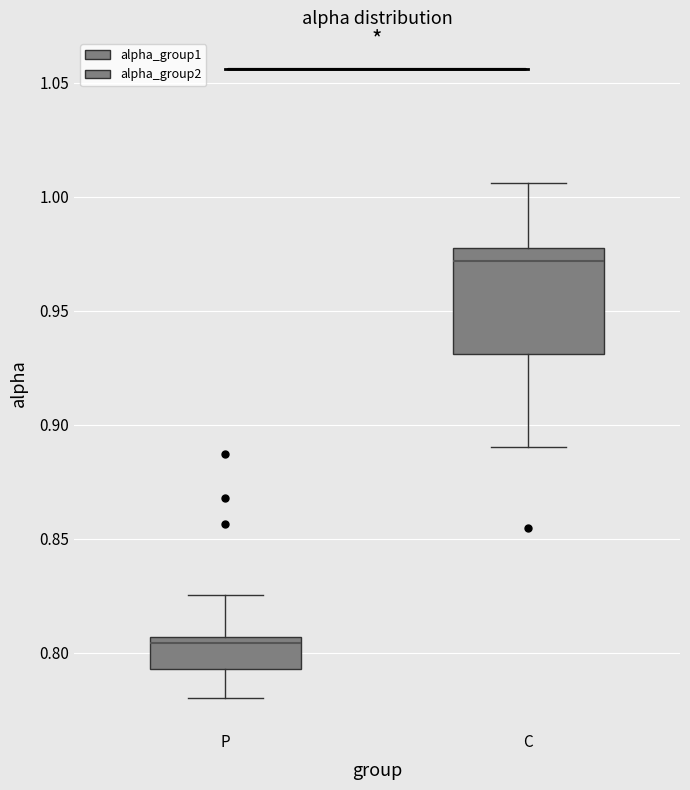

Reading left to right, transcribe this box plot: for each box, give where its median line is, the range the box spans, and where its two whiskers end, as read against the y-axis. The values are not printed on the chart, so give them approximately, as read against the axis.

P: median 0.805 (just below the box's upper edge), box 0.795 to 0.805, whiskers 0.780 to 0.825
C: median 0.970, box 0.930 to 0.980, whiskers 0.890 to 1.005